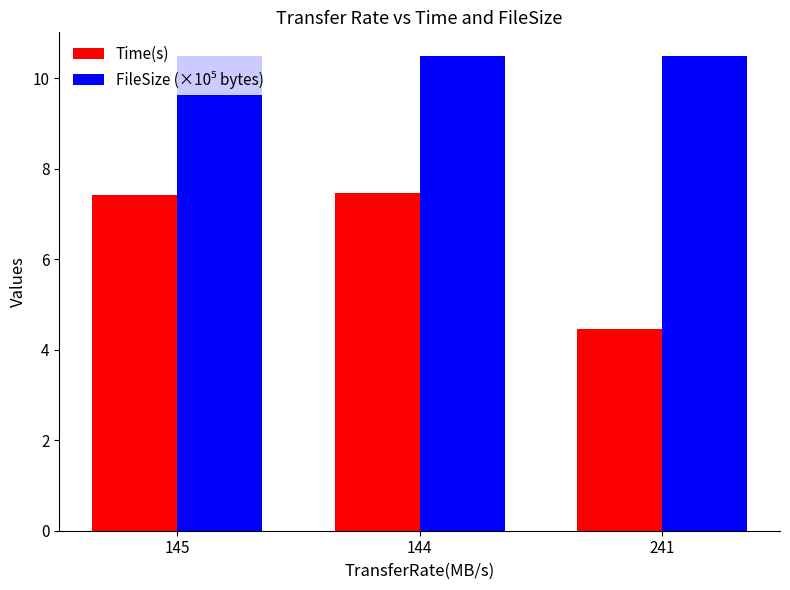

What is the value of the Time(s) bar at the 3rd from the left?

4.5